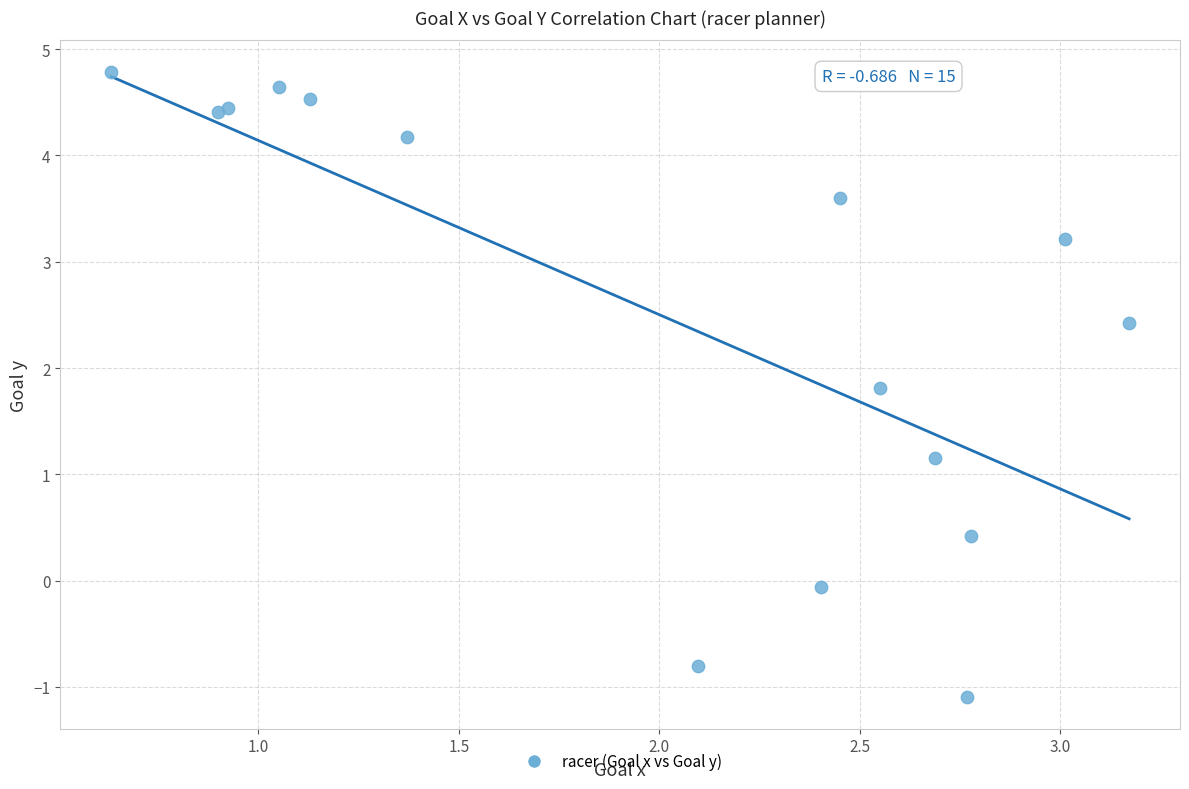

What Y value in the scatter plot is closest to 1?

1.2